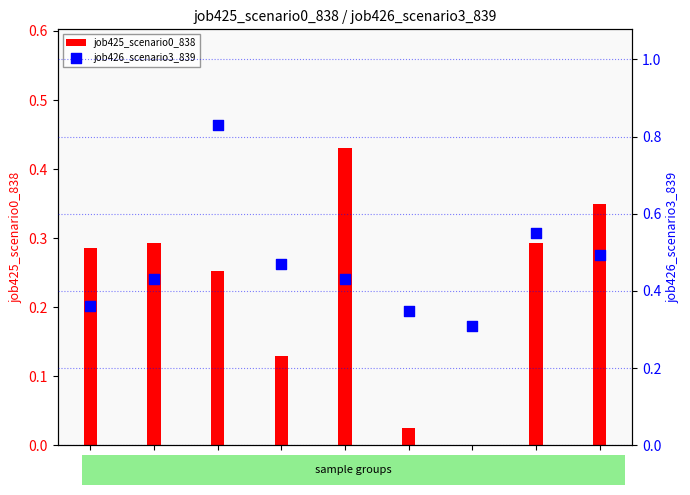

What is the total value across all series at B14?

0.7